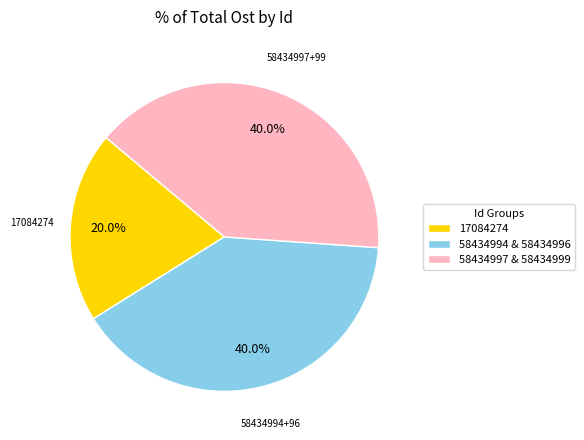

Which category has the smallest portion of the pie?

17084274